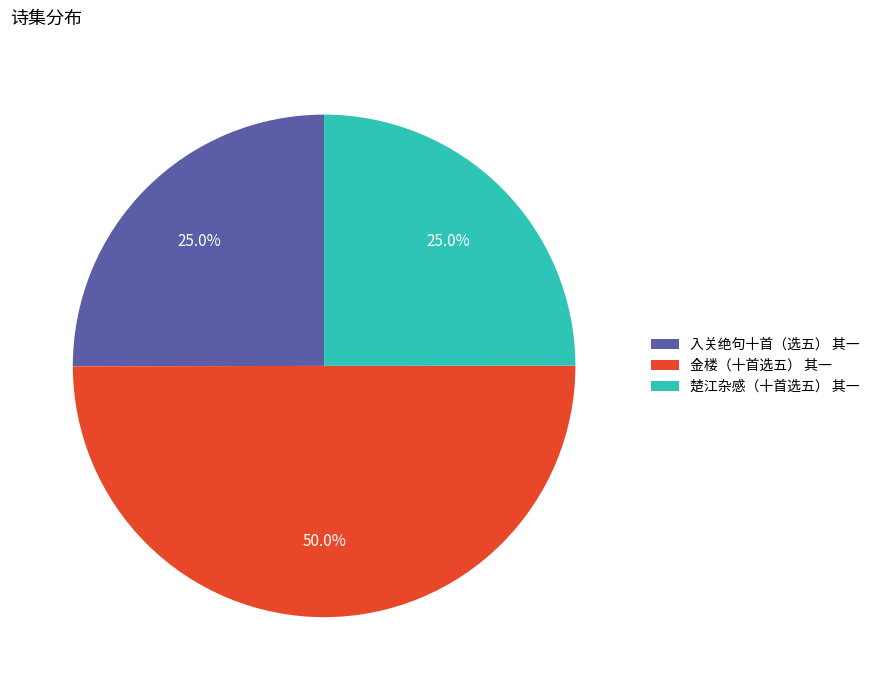

Does 楚江杂感（十首选五） 其一 represent more than half of the total?

No